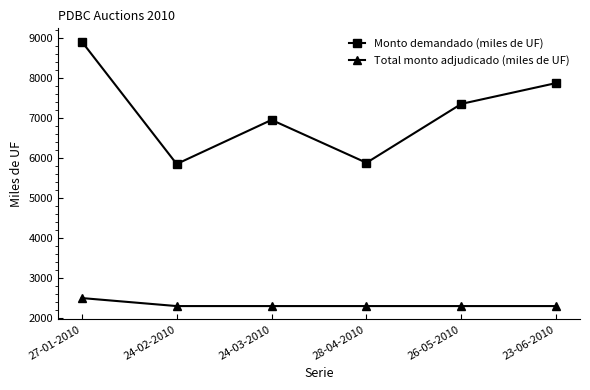

What is the approximate value of Monto demandado (miles de UF) at 28-04-2010?

5875